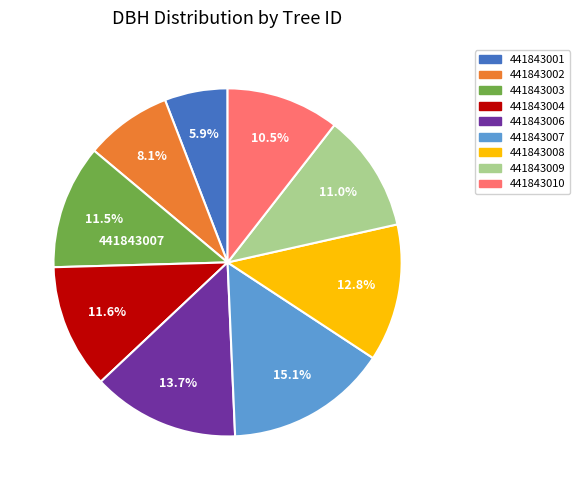

Count the number of slices in the pie.

9